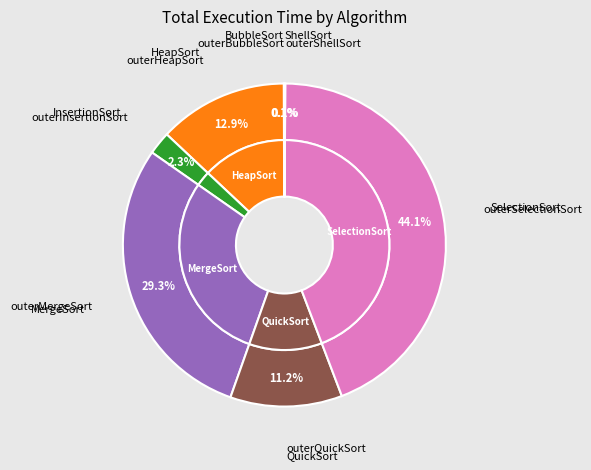

The BubbleSort slice represents 1% of the pie. True or false?

False